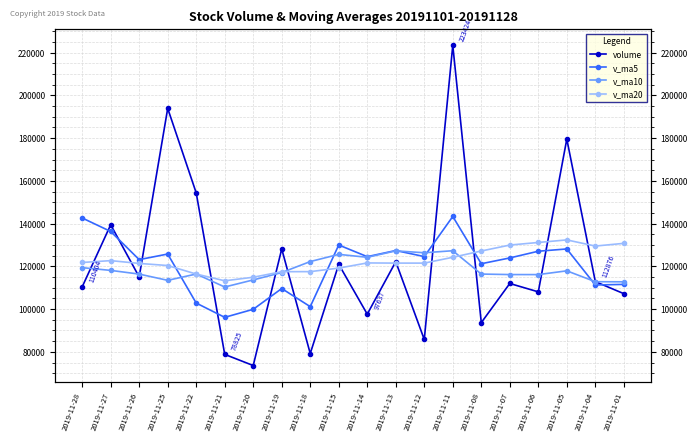

True or false: v_ma20 and v_ma10 intersect in this chart.

True